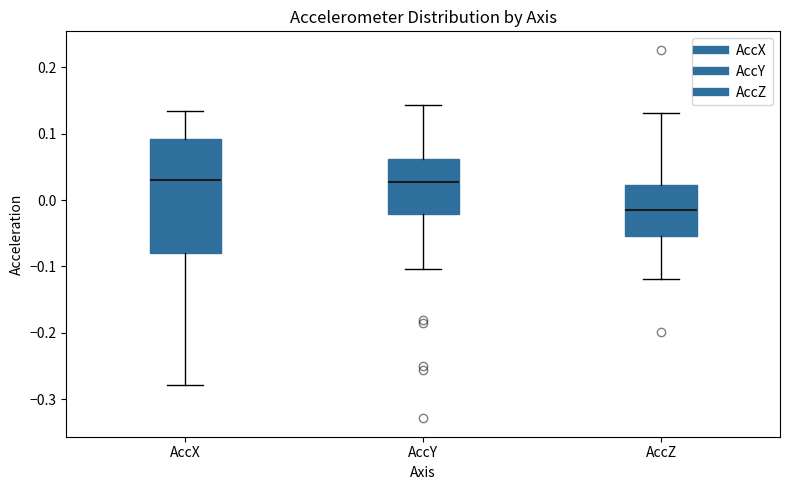

Which box is the tallest, from its lower edge to its upper edge?

AccX